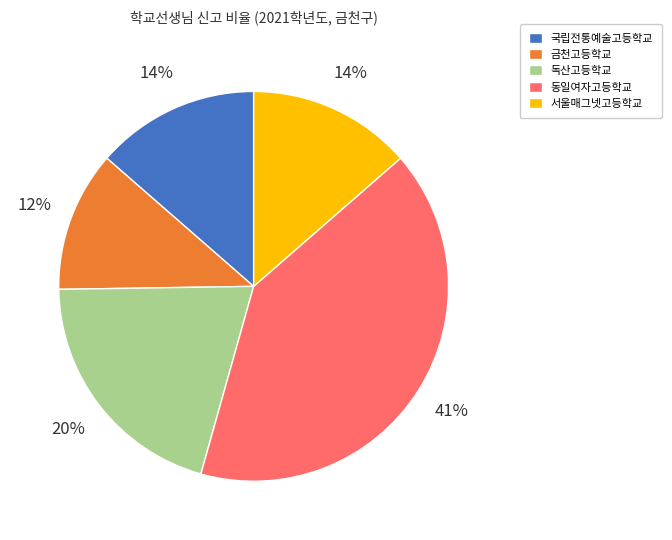

How many segments does this pie chart have?

5